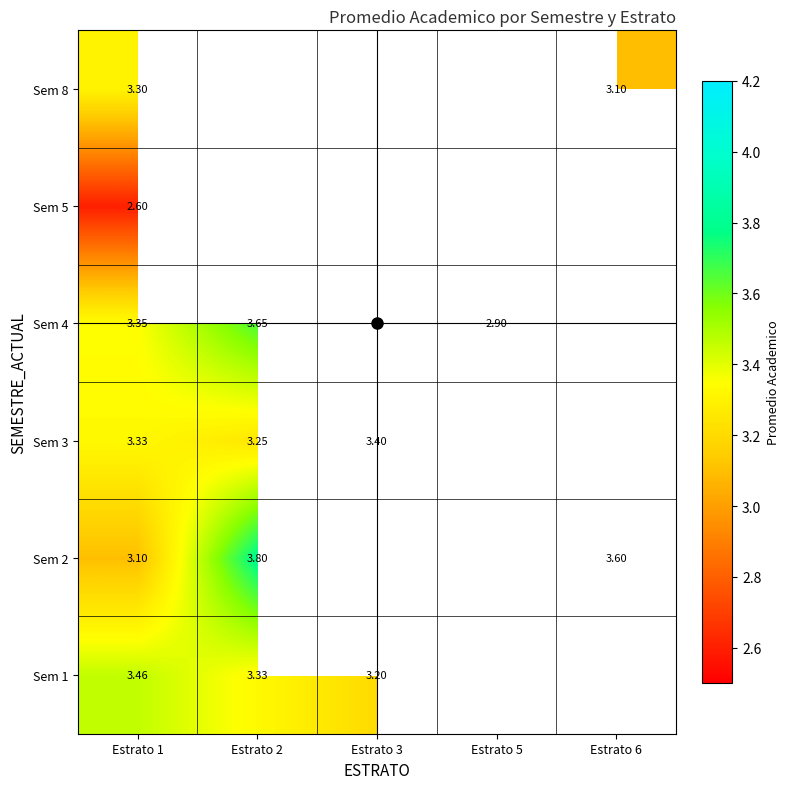

Which has a higher value, Estrato 3 or Estrato 2?

Estrato 2